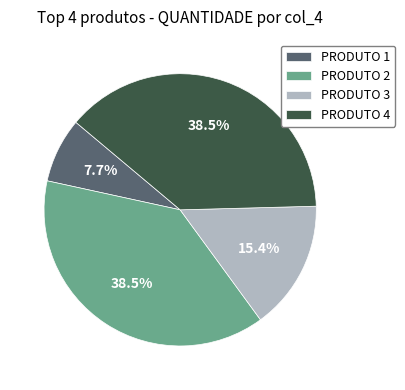

True or false: PRODUTO 3 accounts for 6% of the total.

False